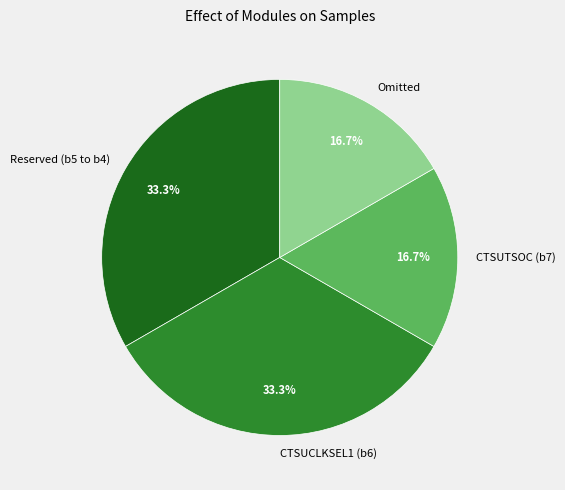

What is the ratio of the value at CTSUTSOC (b7) to the value at Omitted?

1.0